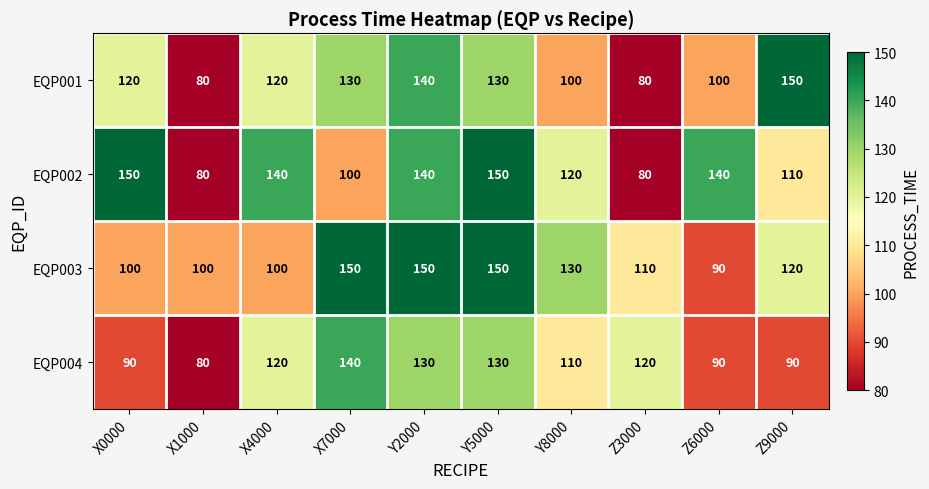

What is the difference between the maximum and minimum values in the EQP001 series?

70